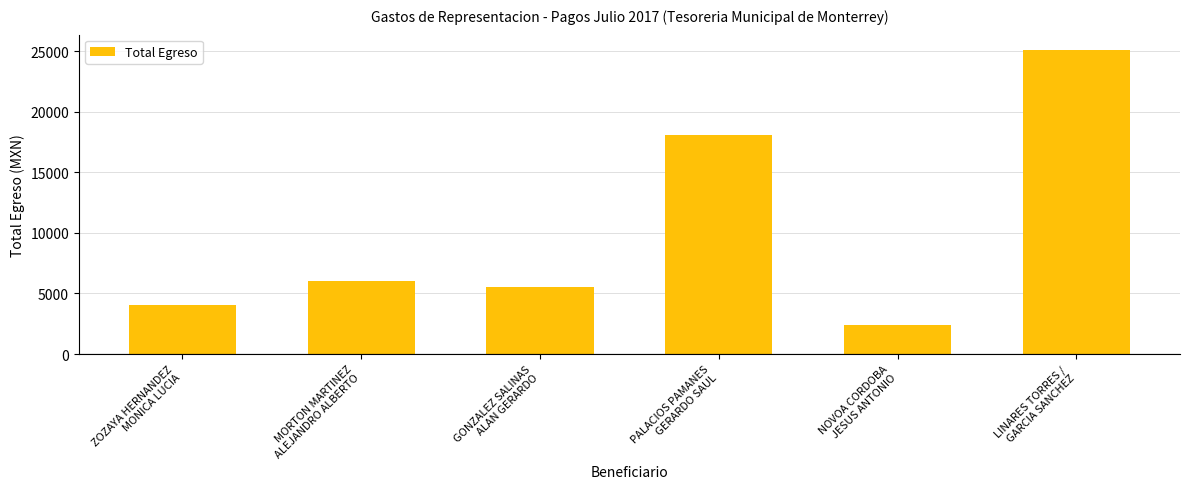

What is the value of the 3rd bar from the left?

5560.0